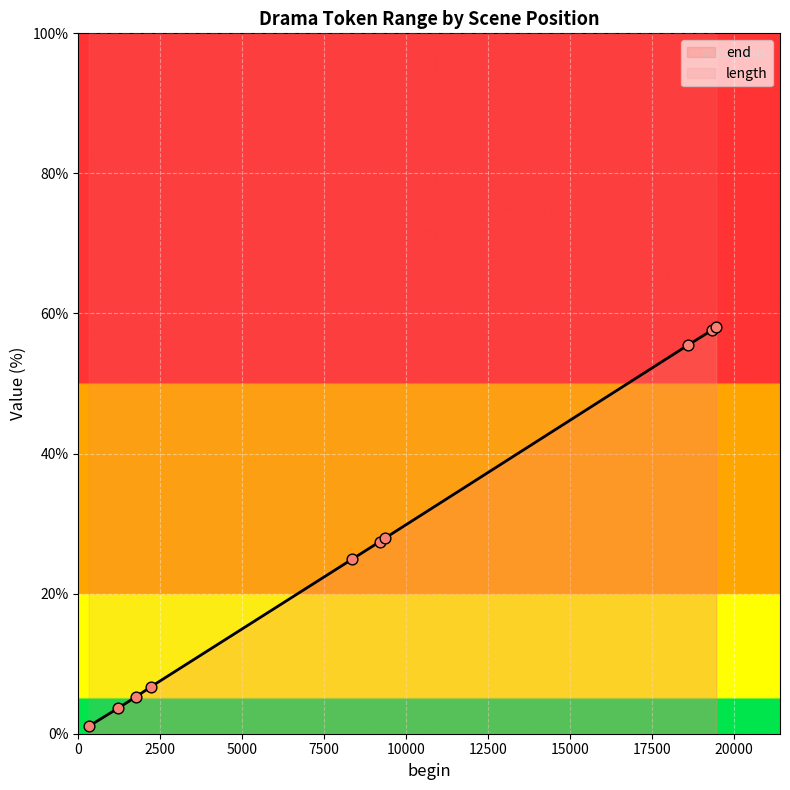

Which series has the largest total across all categories?

length